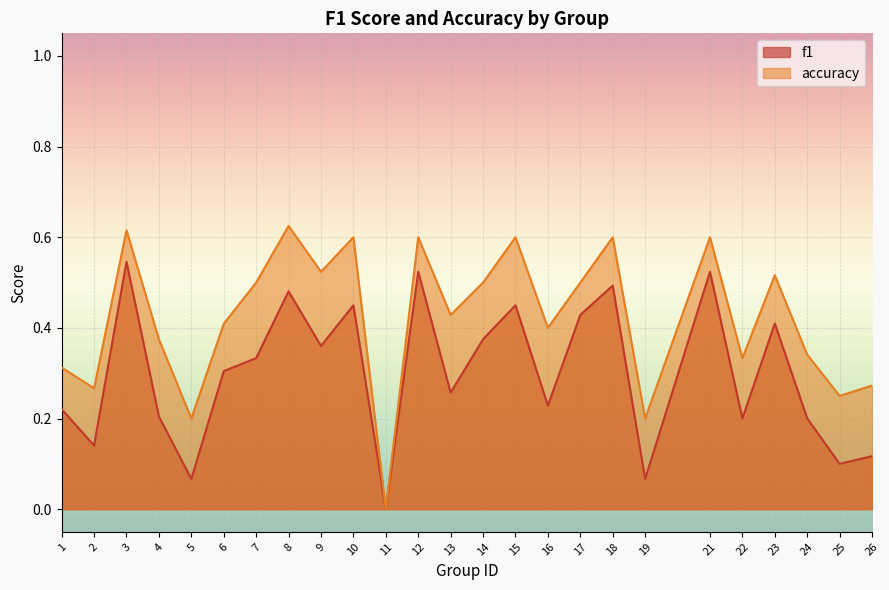

At how many categories does at least one series exceed 0?

24